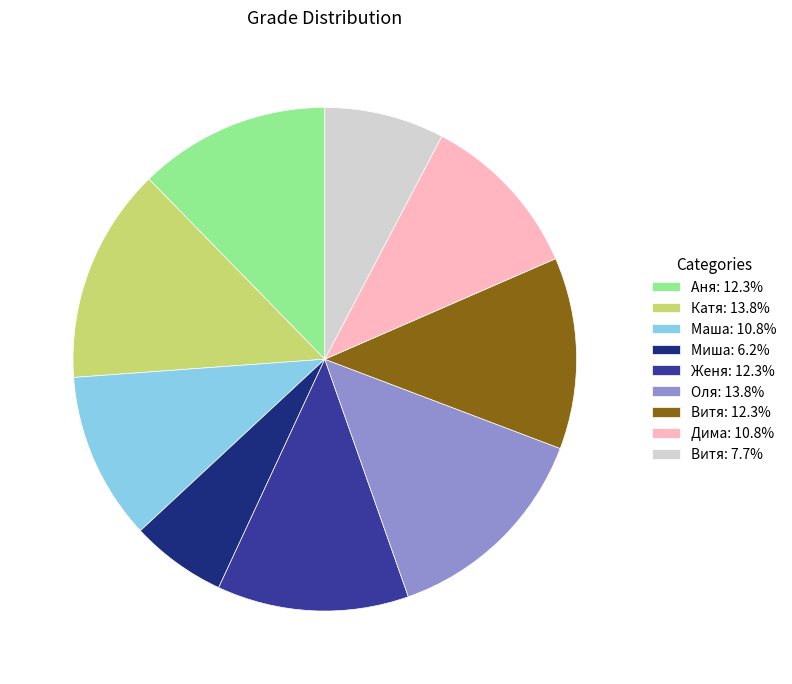

Is Дима: 10.8% the majority of the pie?

No